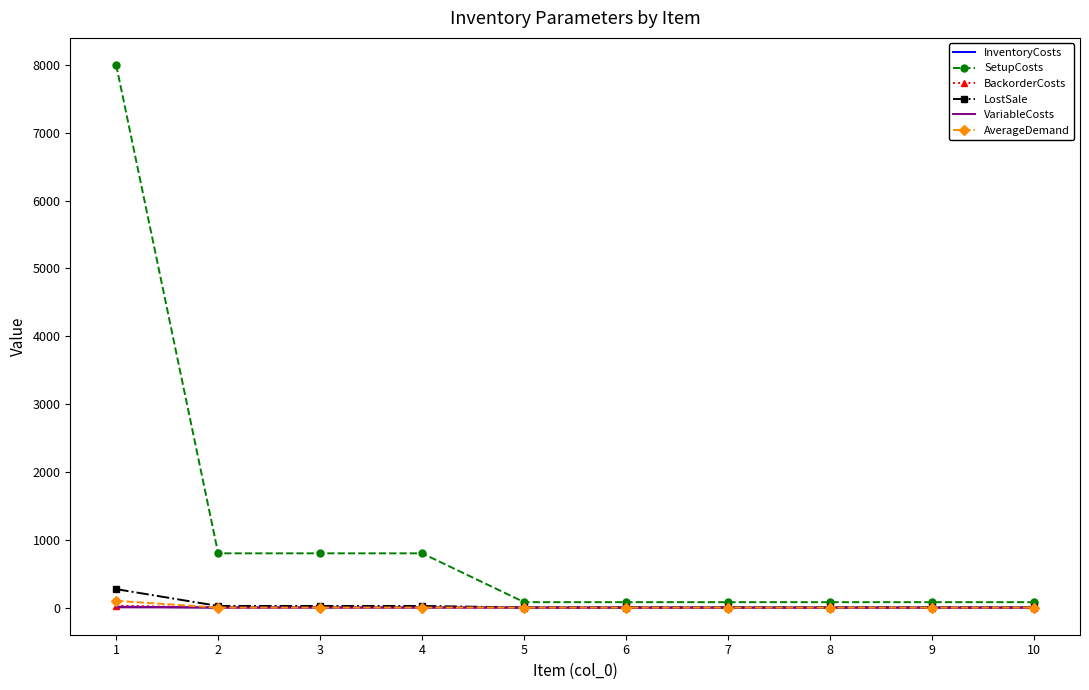

The InventoryCosts series shows 1.2 at 3. True or false?

True